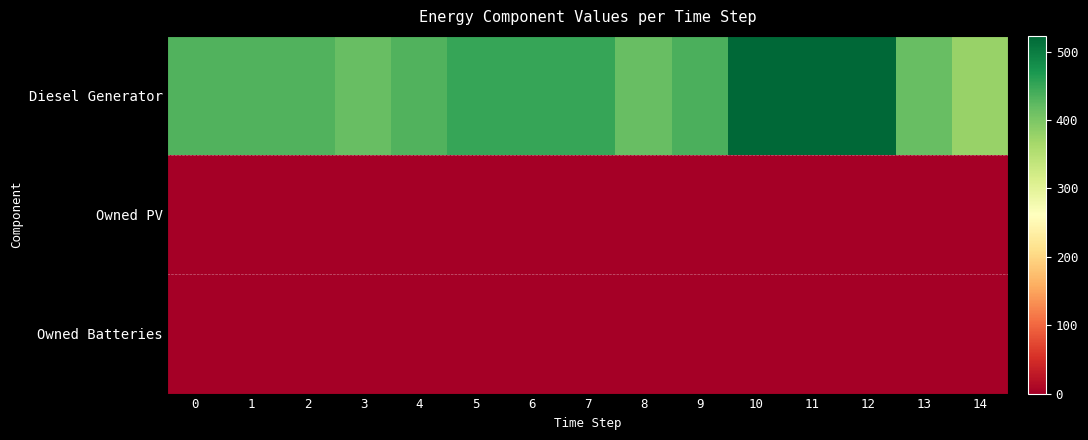

Which label corresponds to the largest value in the chart?

10